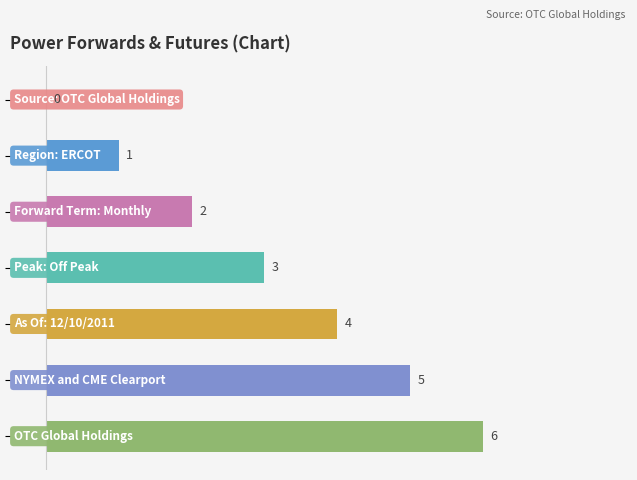

Are the bars grouped side by side (vs. stacked)?

No